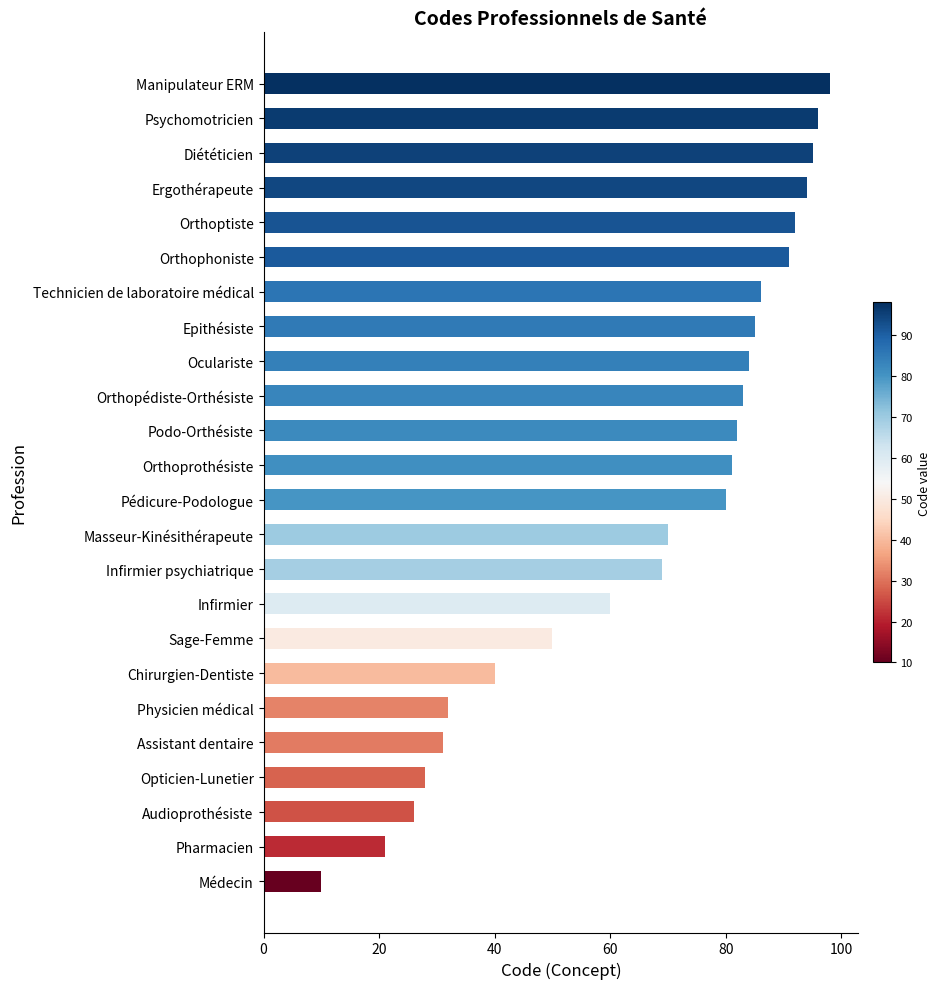

What is the smallest value displayed?

10